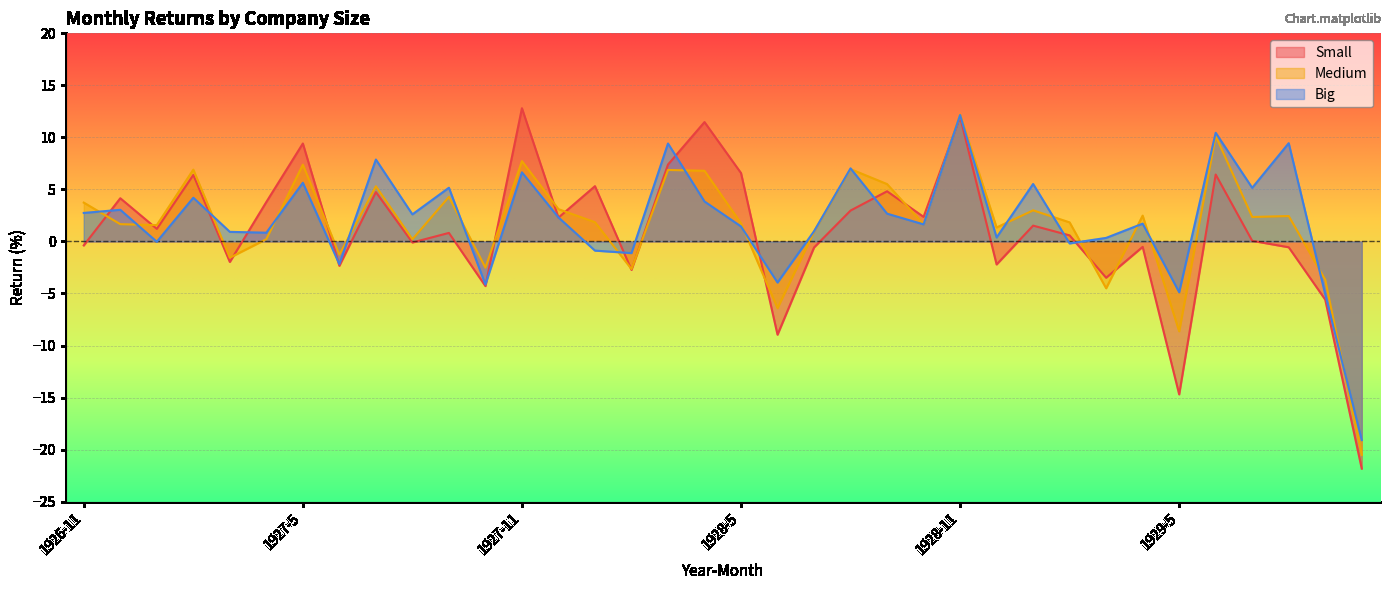

Which has a higher value, 1928-1 or 1927-12?

1928-1